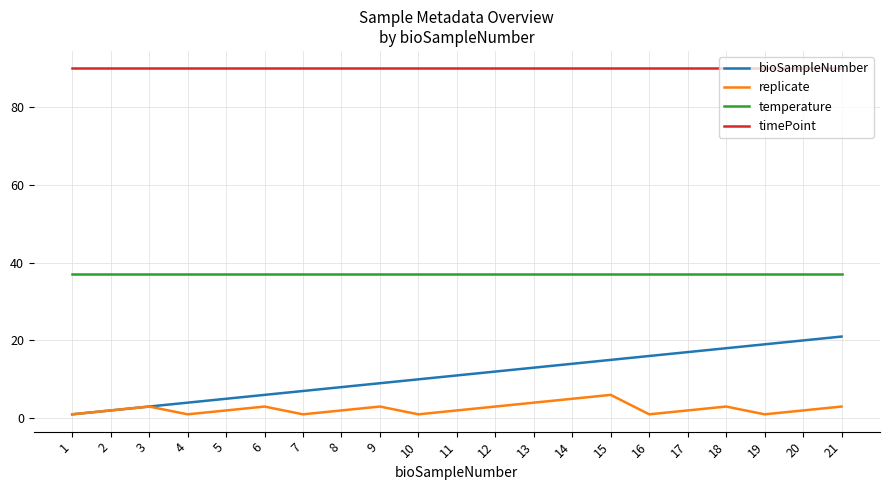

What is the lowest value of the replicate series?

1